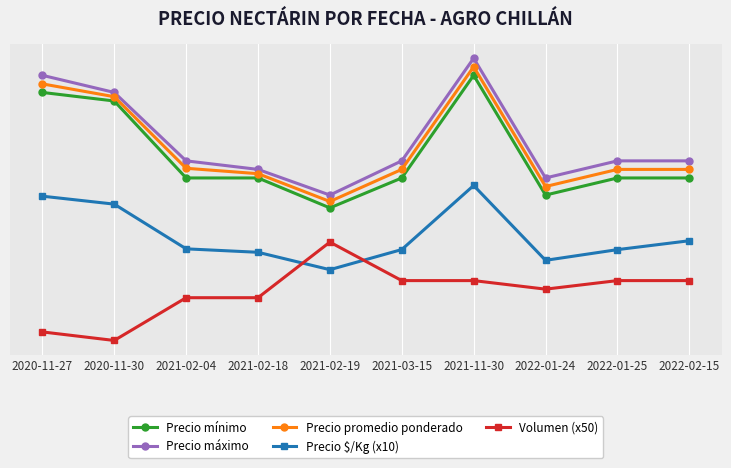

What is the label of the 9th point from the left?

2022-01-25